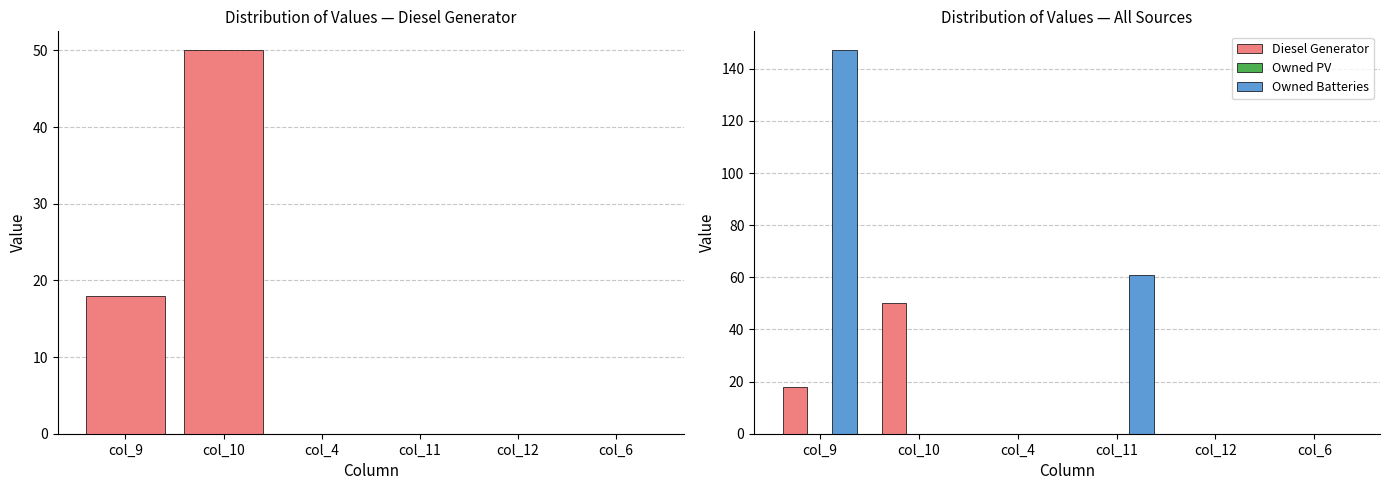

What position from the right is col_9?

6